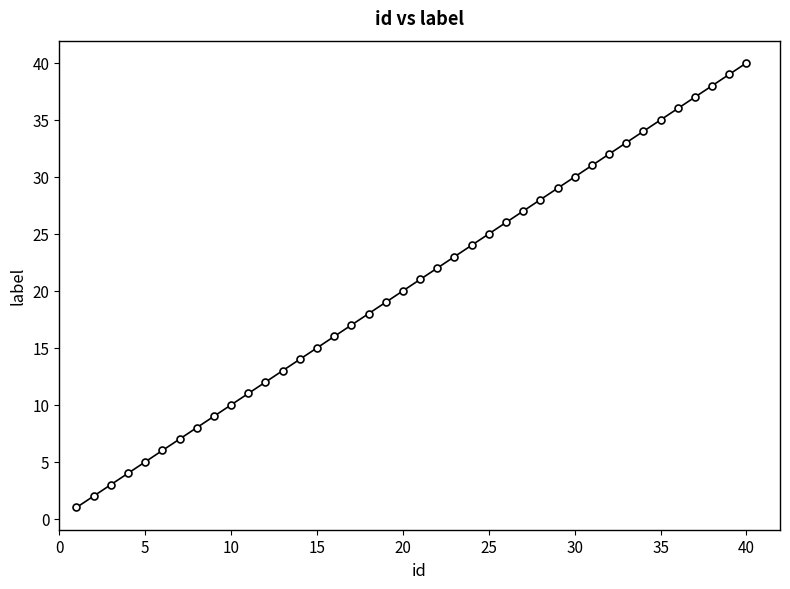

What is the sum of all values?

820